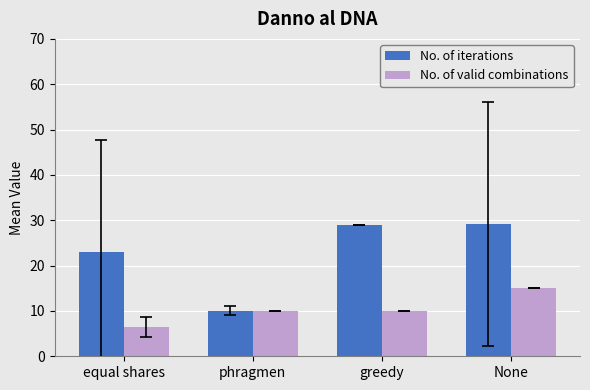

What is the difference between the maximum and minimum values in the No. of valid combinations series?

8.5